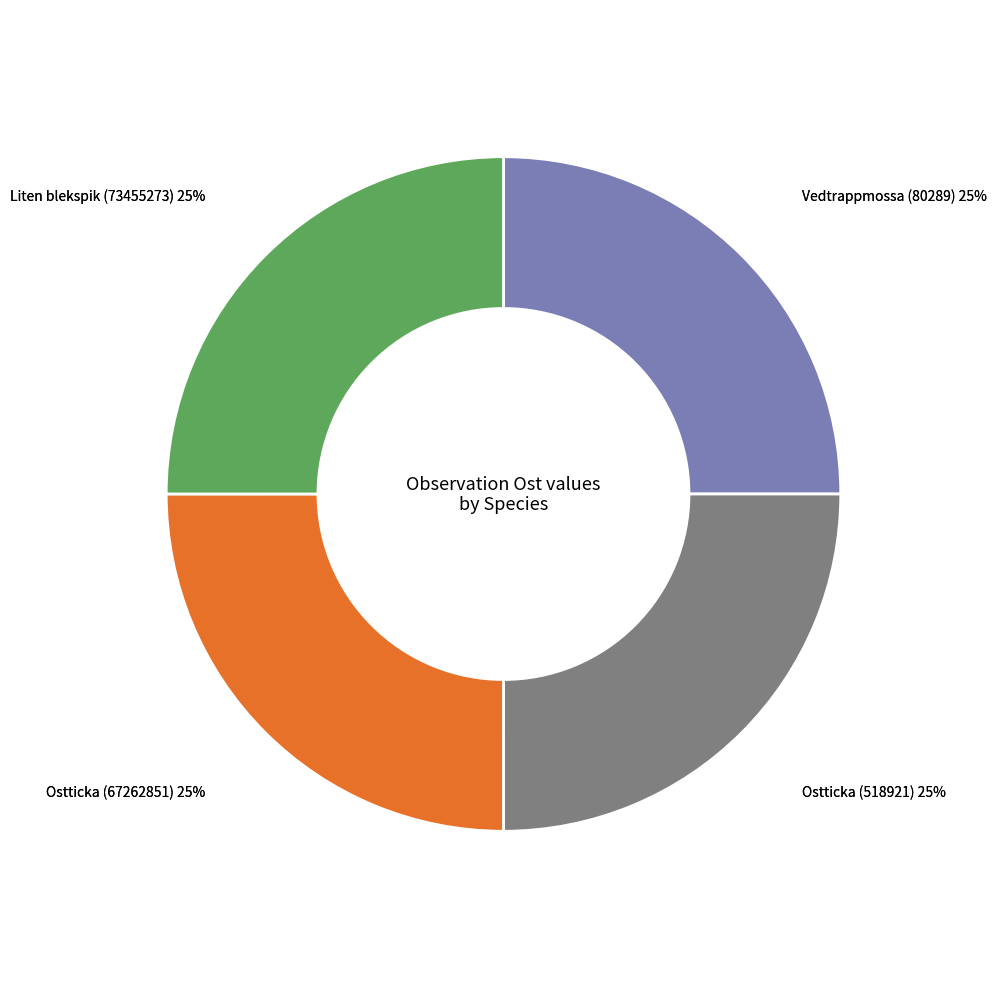

To the nearest percent, what is the combined percentage of Ostticka (67262851) and Vedtrappmossa (80289)?

50%